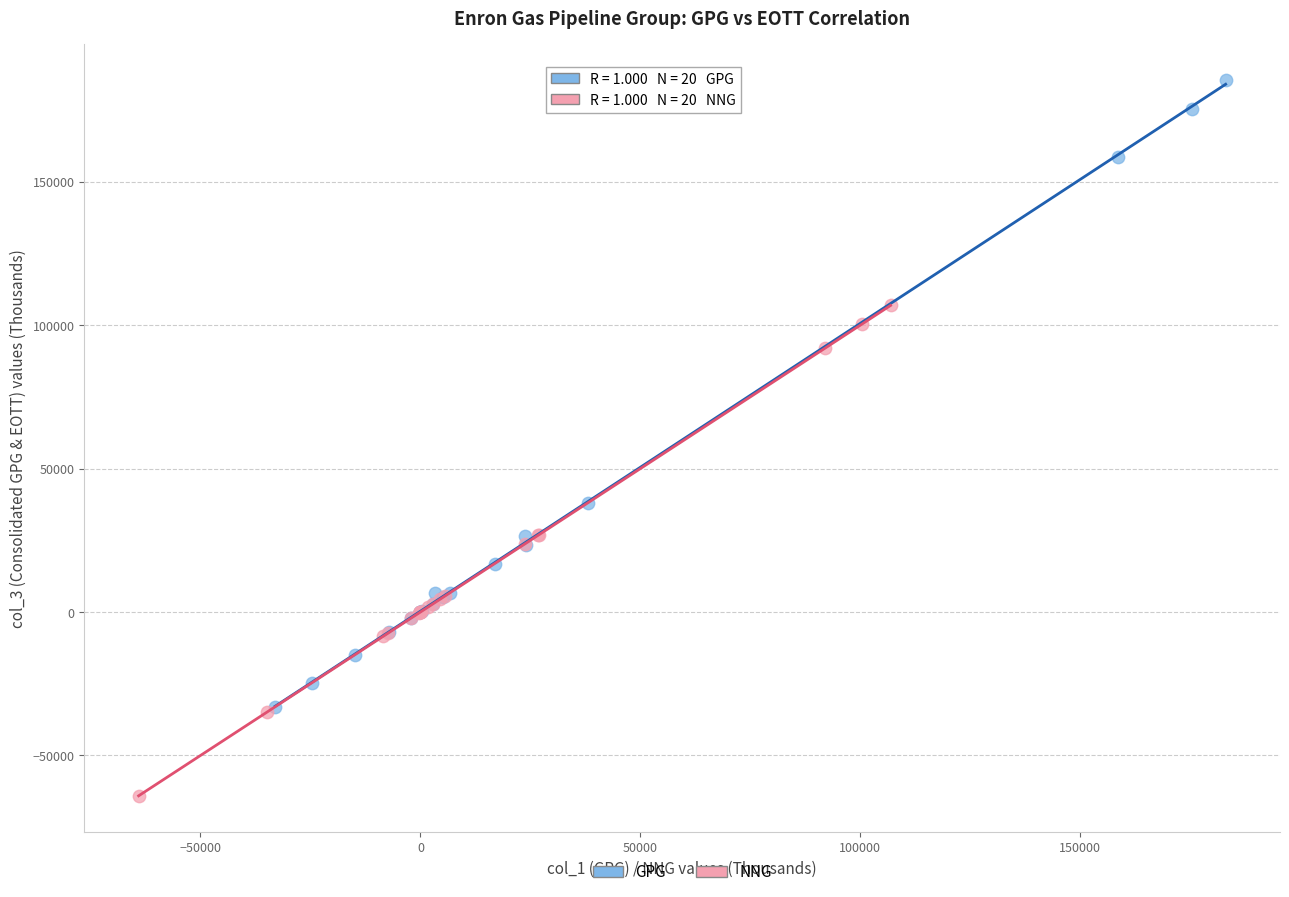

Which series has the widest spread of Y values?

GPG